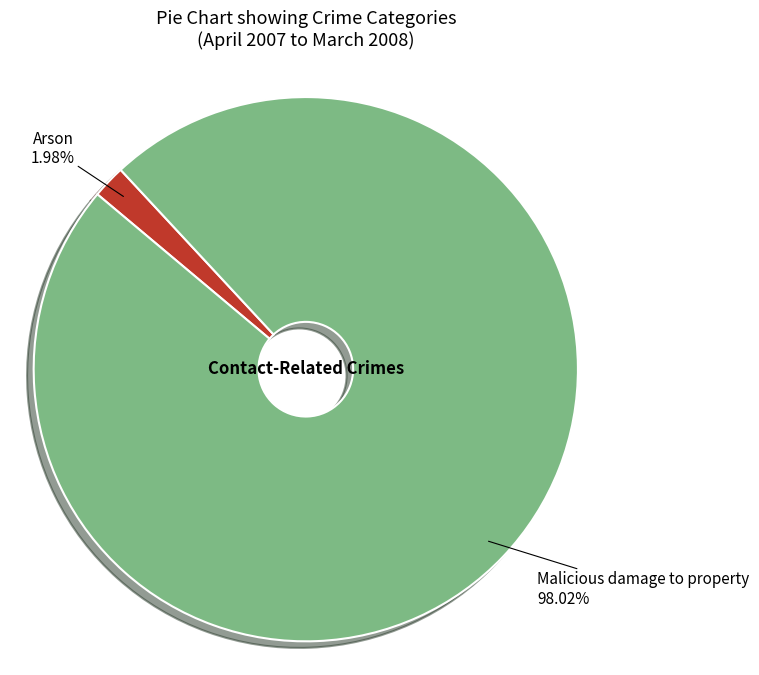

Does any single category account for the majority?

Yes